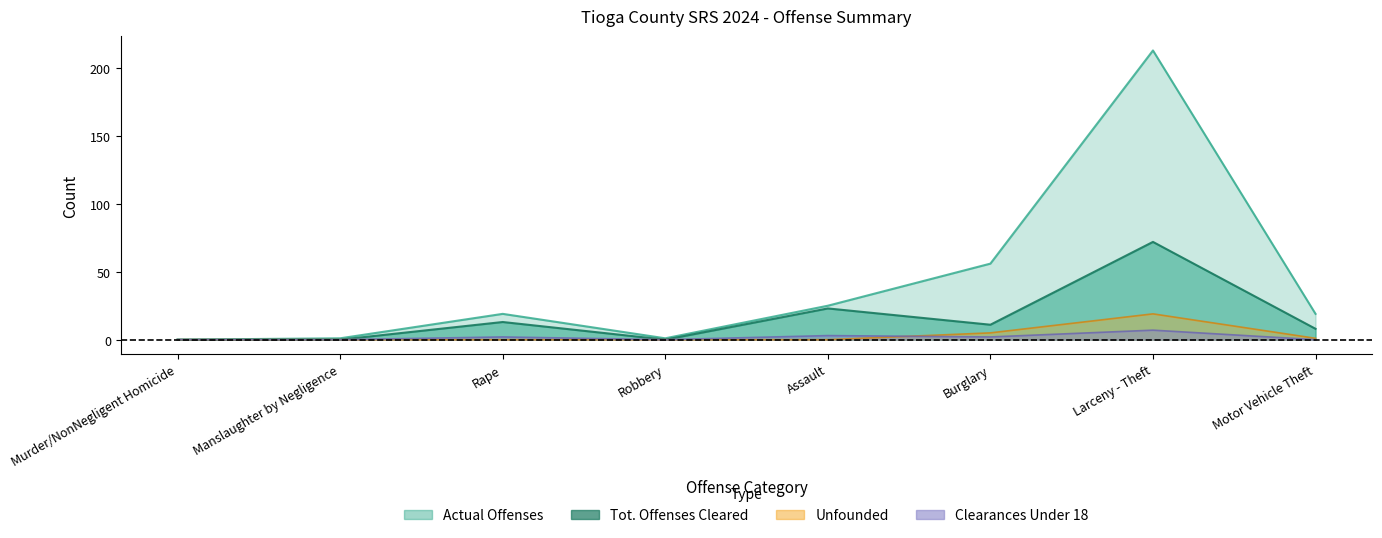

What is the difference between the Clearances Under 18 values at Burglary and Manslaughter by Negligence?

2